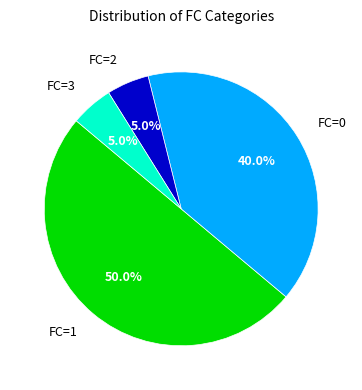

Is FC=3 the majority of the pie?

No